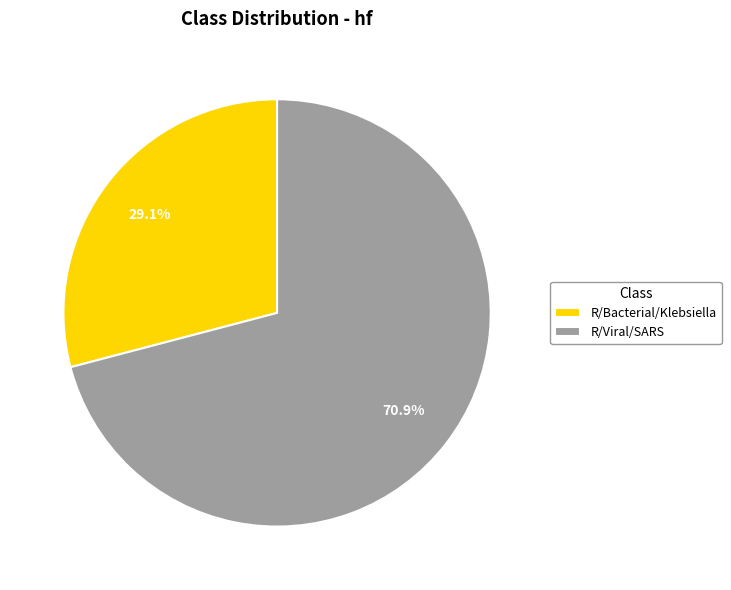

How many segments does this pie chart have?

2